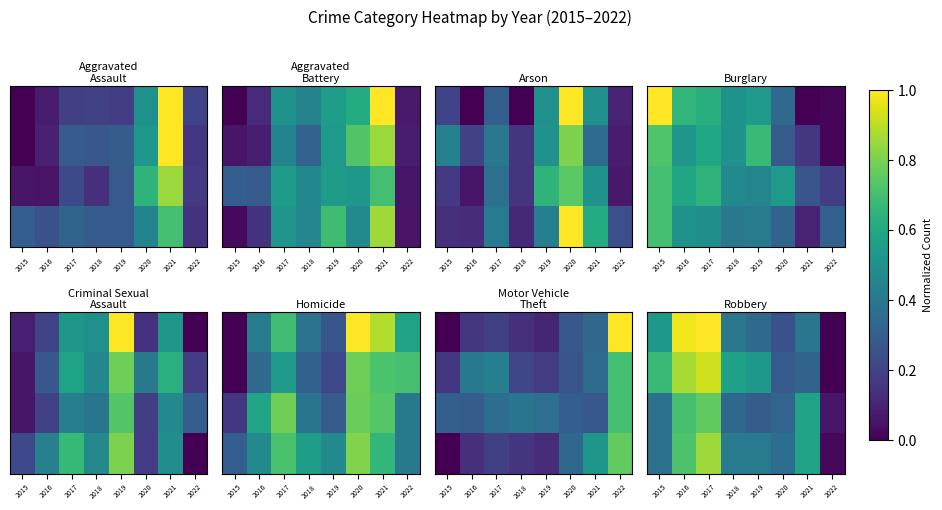

How many distinct data groups are displayed?

4